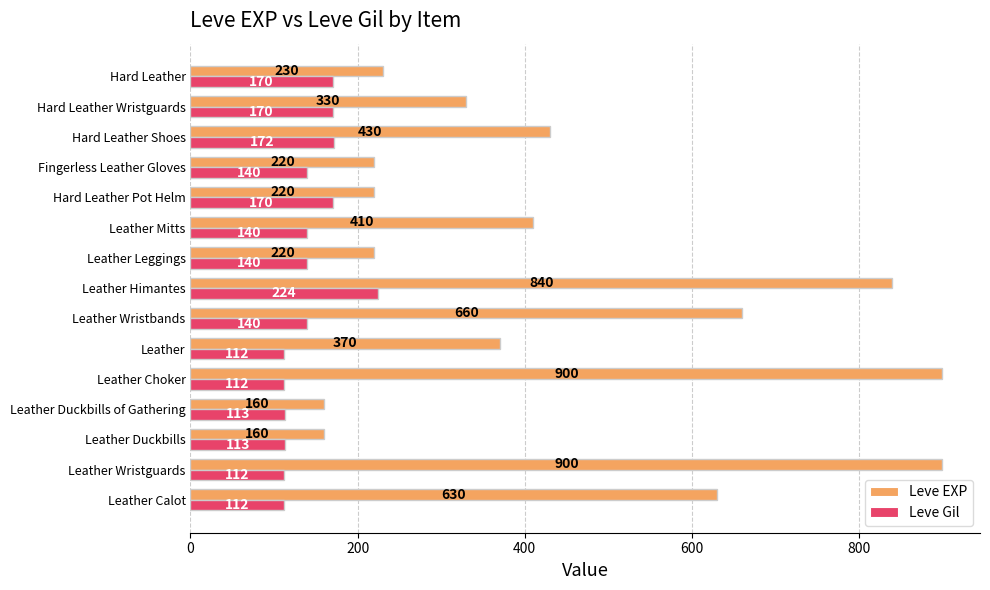

What is the maximum value for Leve Gil?

224